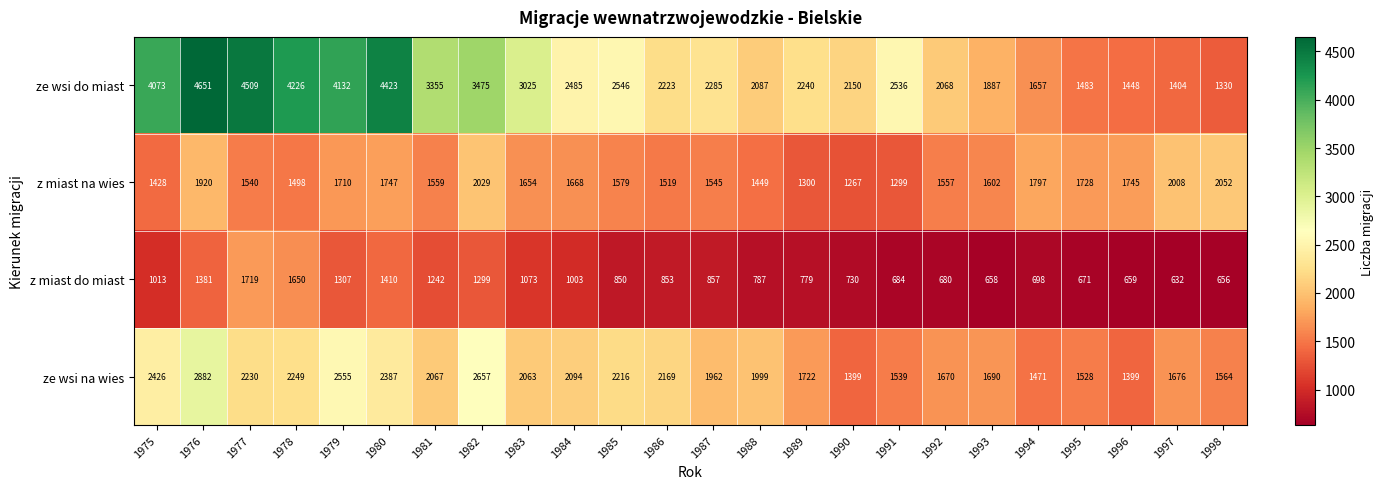

Which category has the highest value in the z miast na wies series?

1998